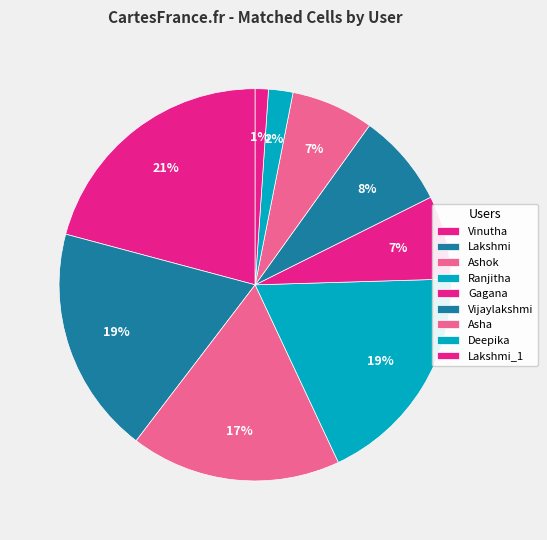

Count the number of slices in the pie.

9